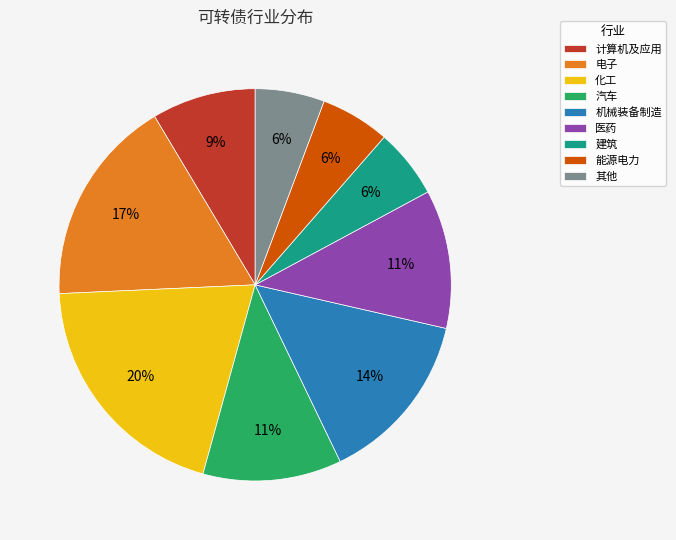

Combined, do 电子 and 化工 account for over 50%?

No